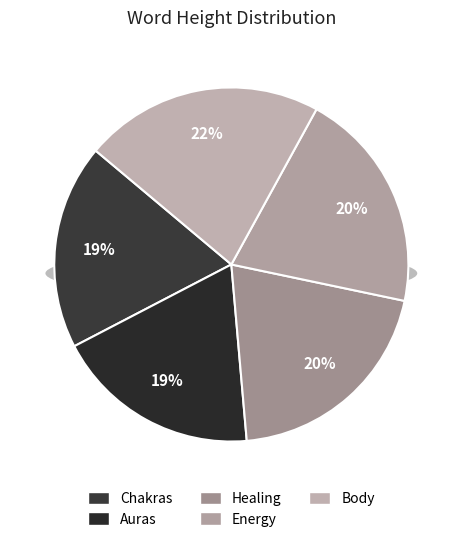

Which category has the biggest portion of the pie?

Body